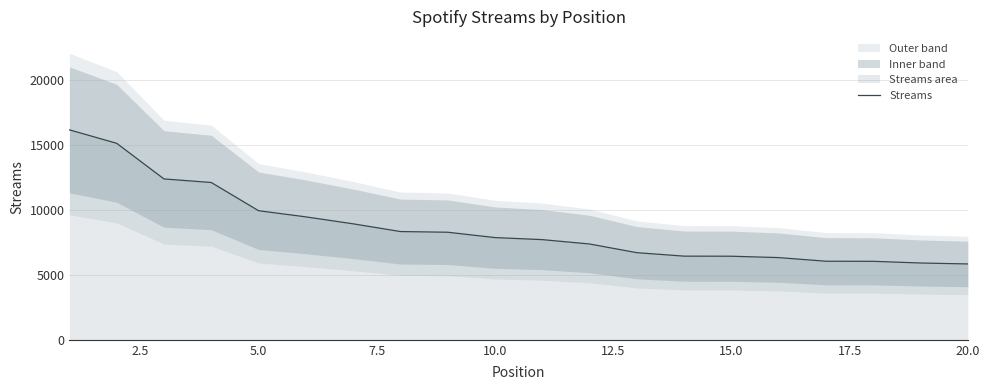

What is the difference between the maximum and minimum values?

10326